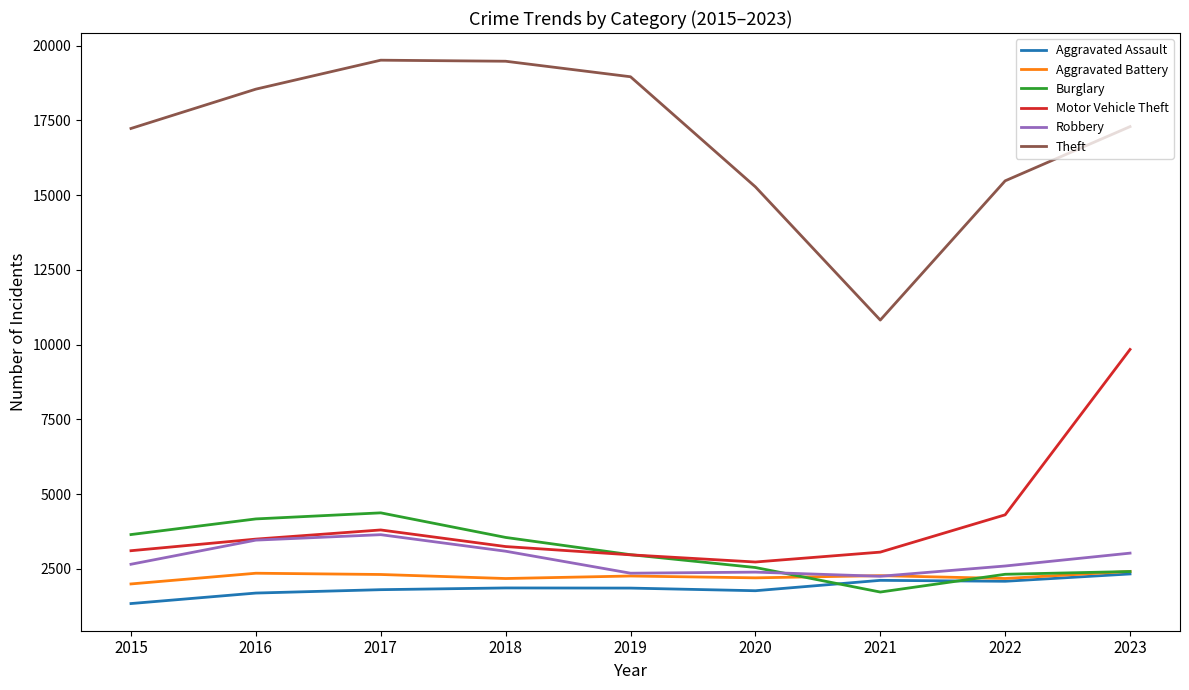

How many categories are shown in the chart?

9